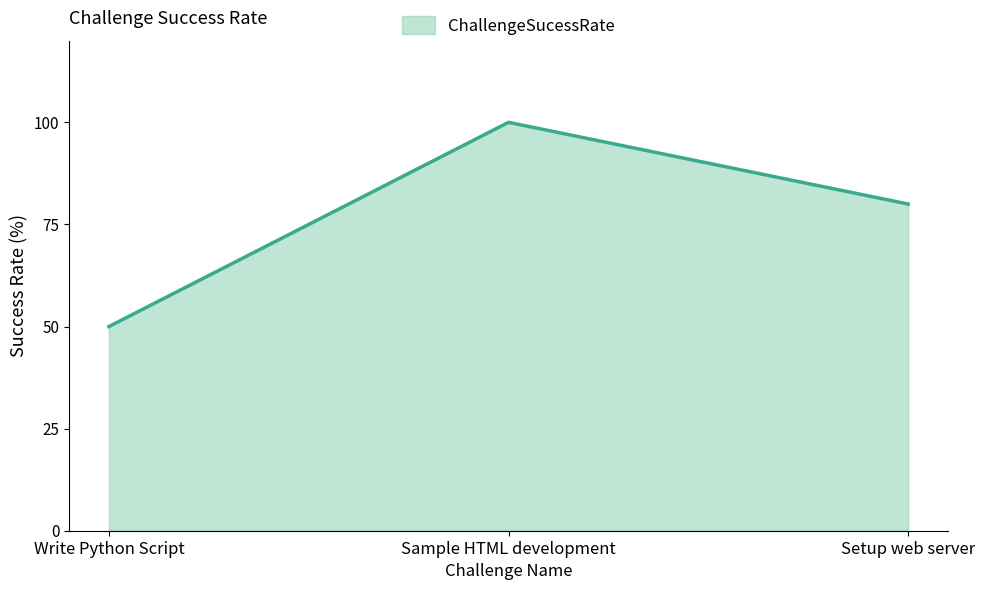

The chart shows a value of 141 at Sample HTML development. True or false?

False